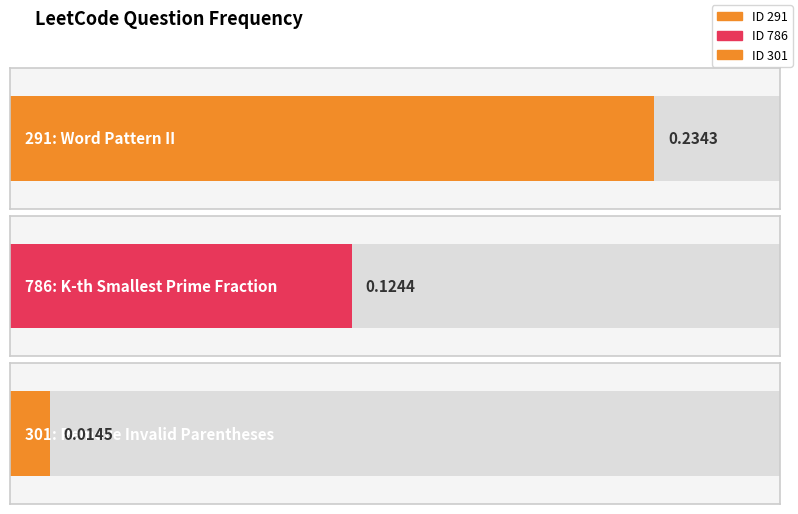

Which has a higher value, 301 or 786?

786